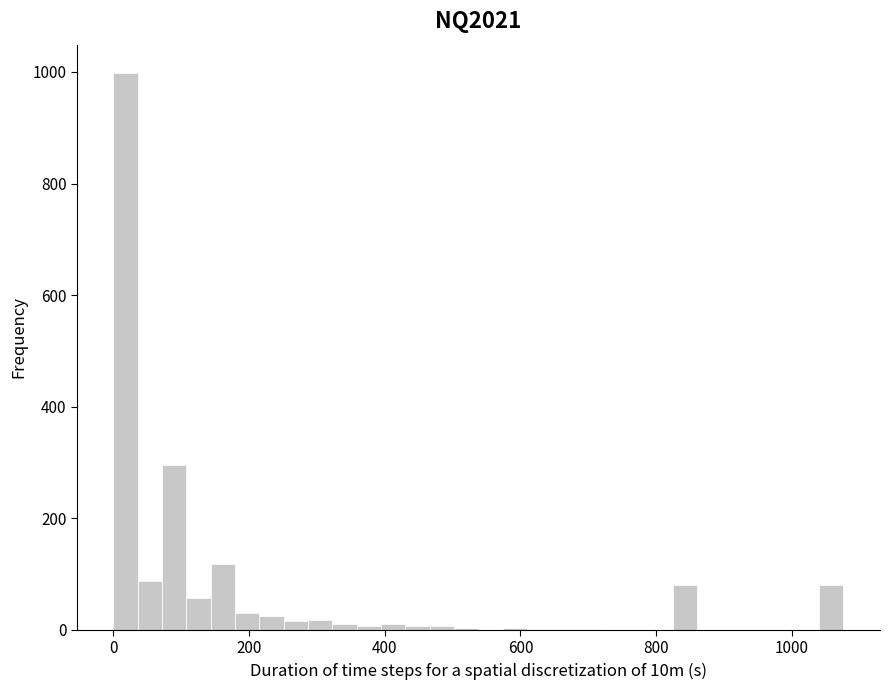

Around what value on the x-axis is the tallest bar? Give the approximate position of its centre, as read against the axis.

20